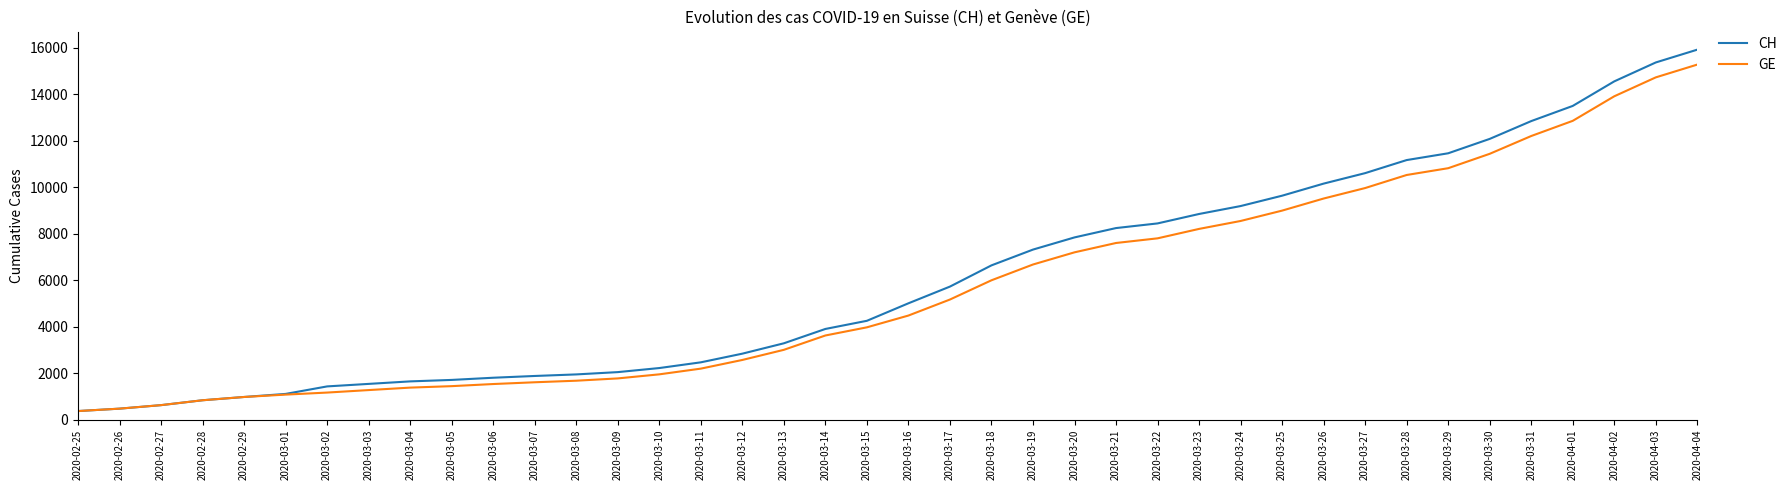

What position from the left is 2020-03-21?

26